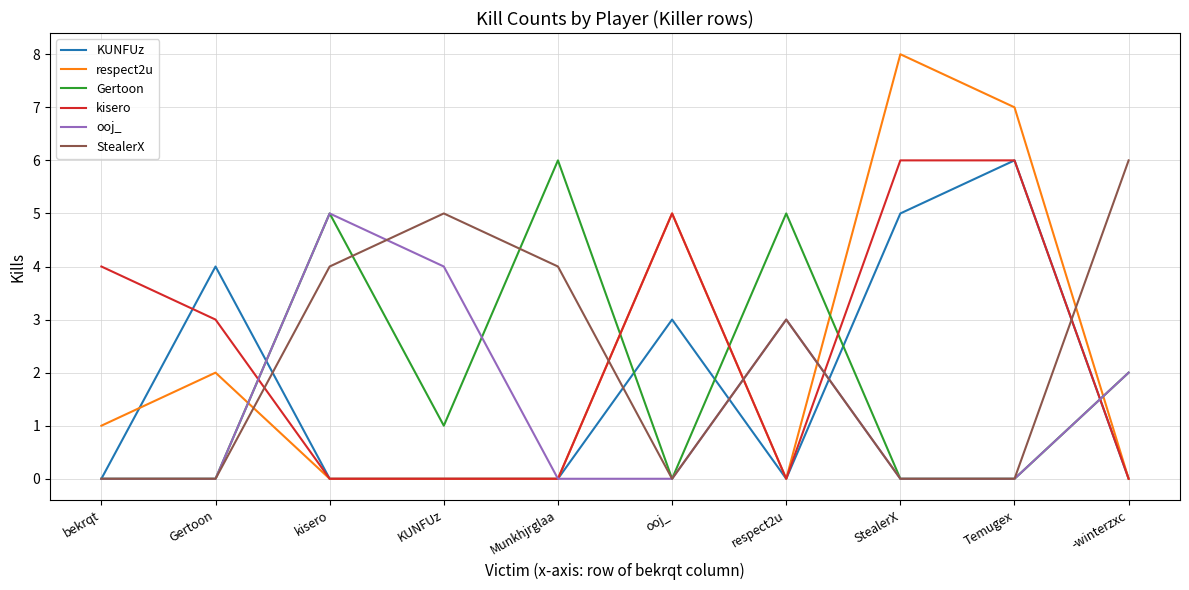

At which label is Gertoon closest to 3?

-winterzxc